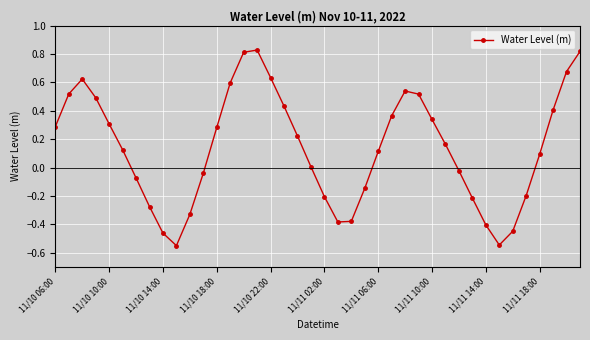

How many interior local valleys (lower than both neighbors) does the data have?

3